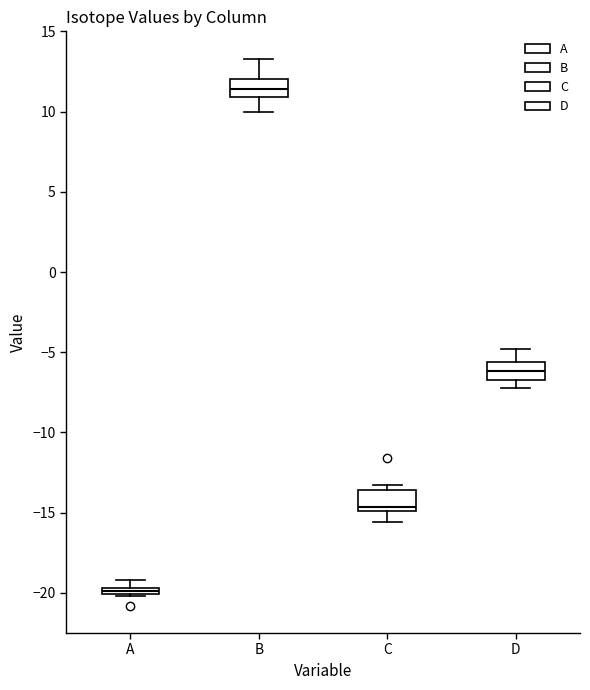

Which box's median line is the highest?

B